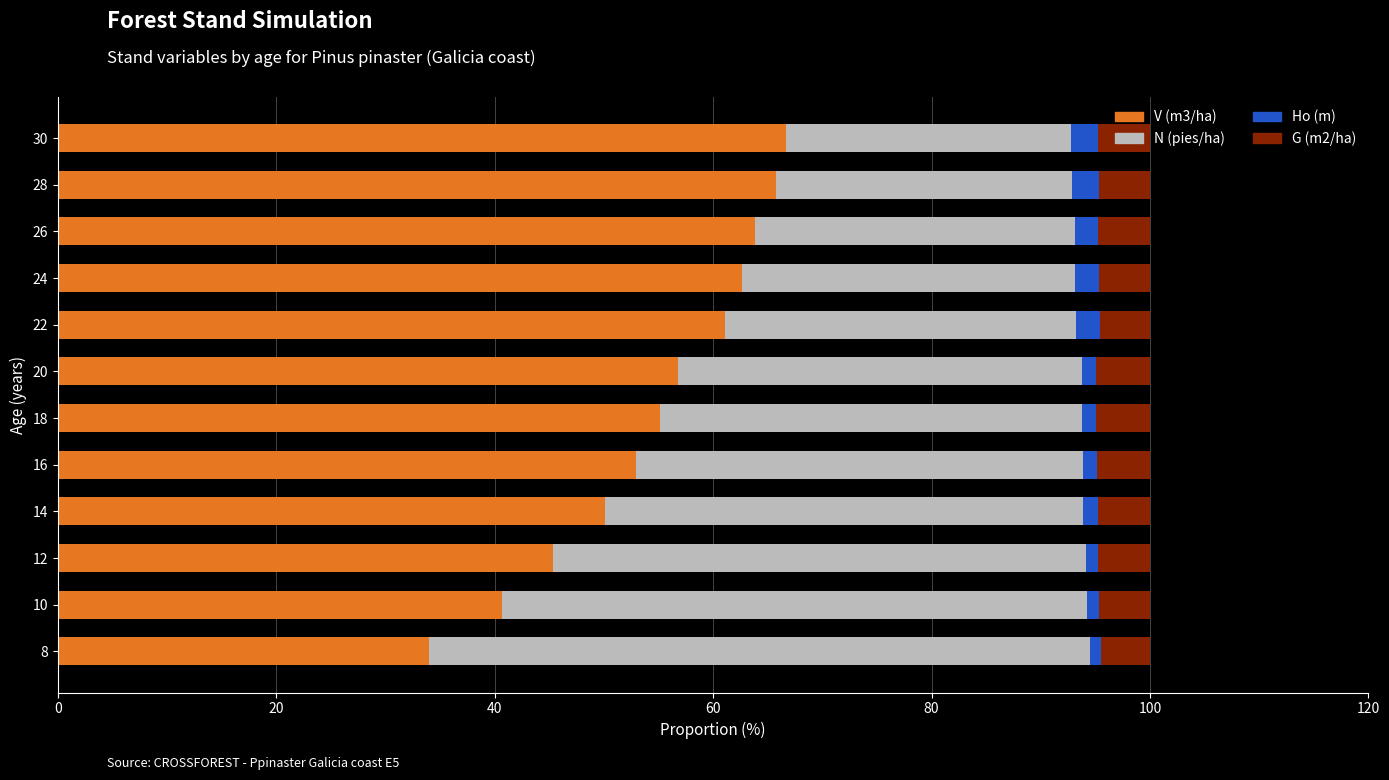

The V (m3/ha) series shows 44.9 at 8. True or false?

False